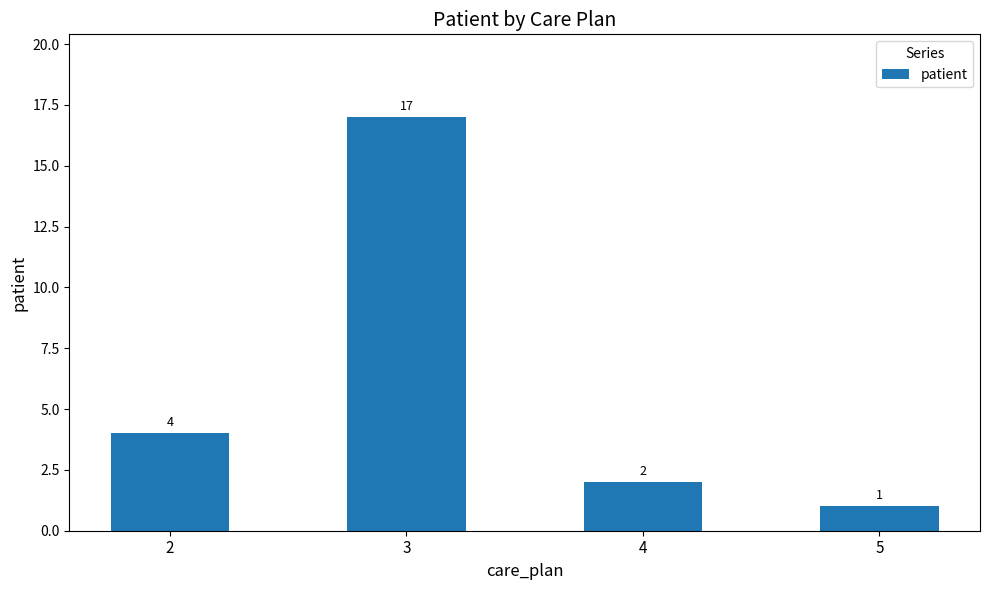

Reading left to right, extract all data points from this chart.

2=4	3=17	4=2	5=1